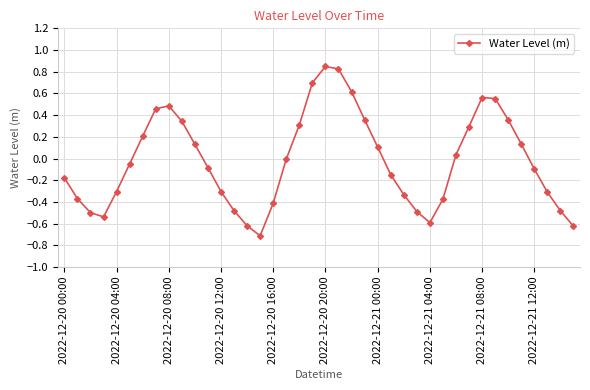

True or false: there are more than 1 points higher than both neighbors.

True